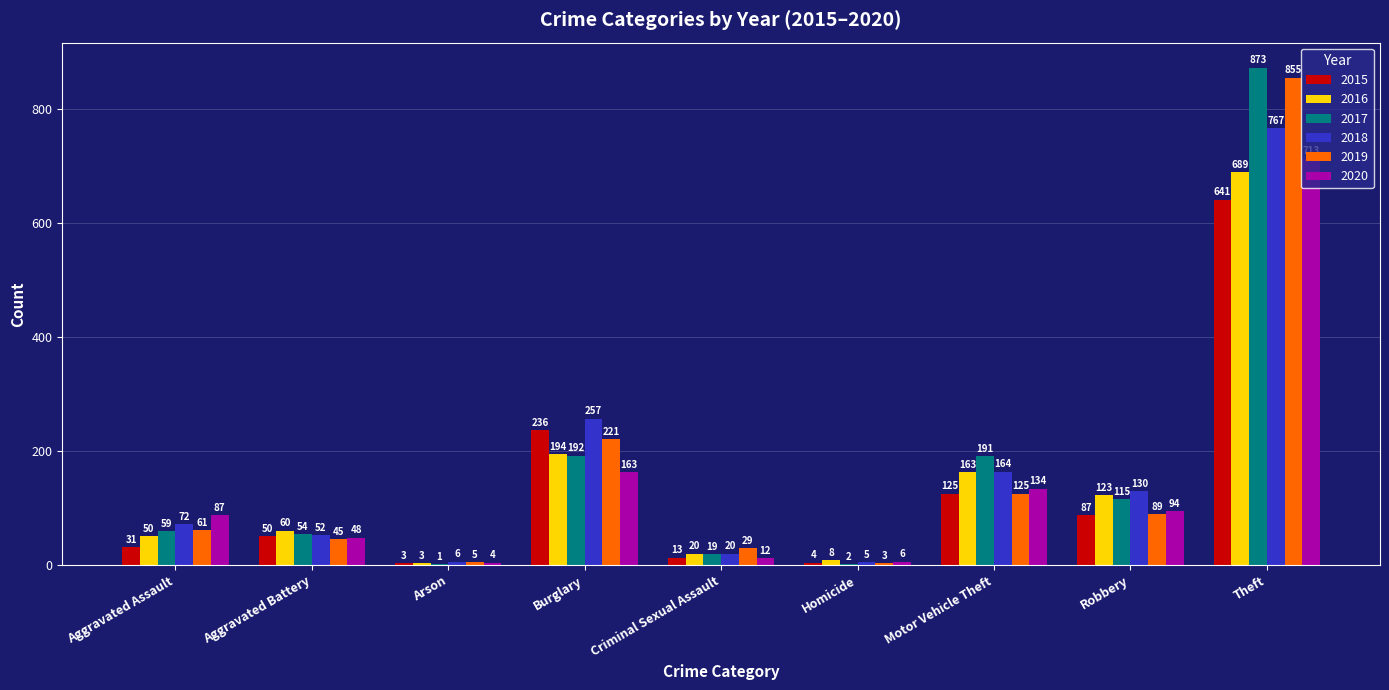

At which category is the sum across all series the highest?

Theft